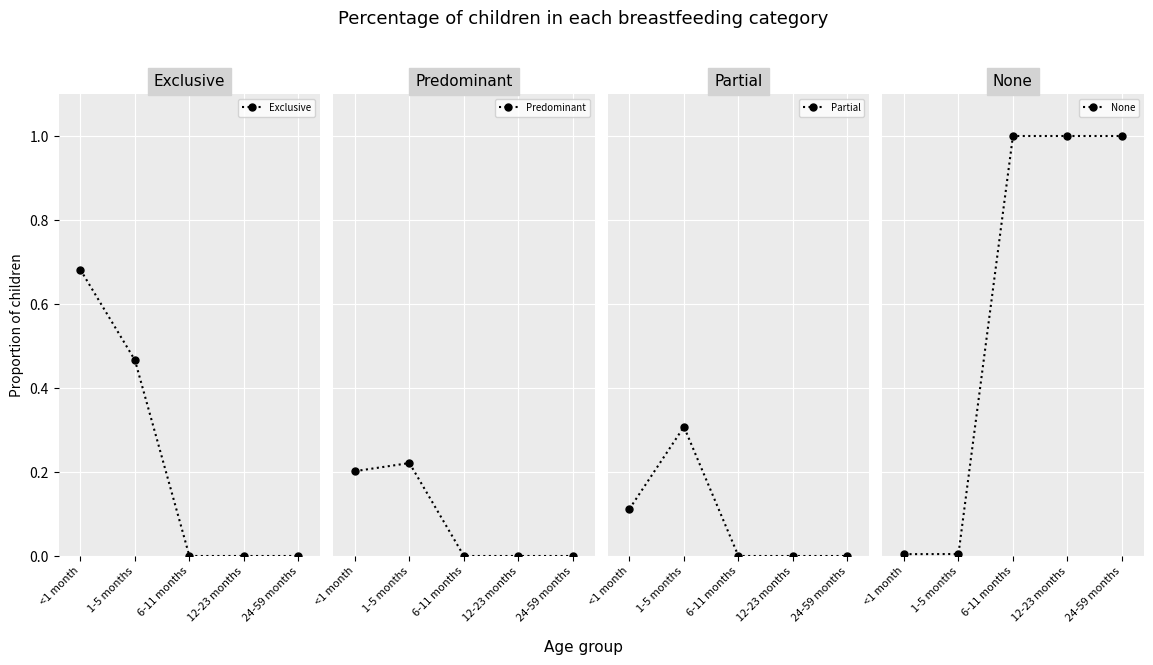

True or false: None has a value of 1.0 at 6-11 months.

True